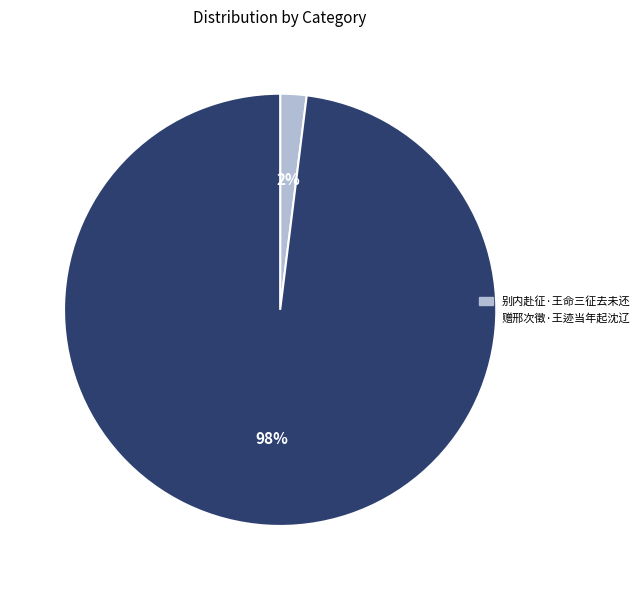

To the nearest percent, what percentage of the pie is 赠邢次徵·王迹当年起沈辽?

98%